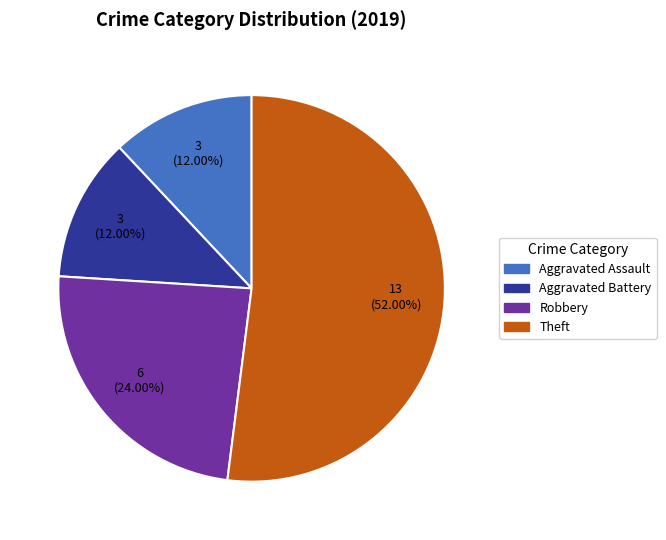

To the nearest percent, what is the combined percentage of Aggravated Battery and Robbery?

36%